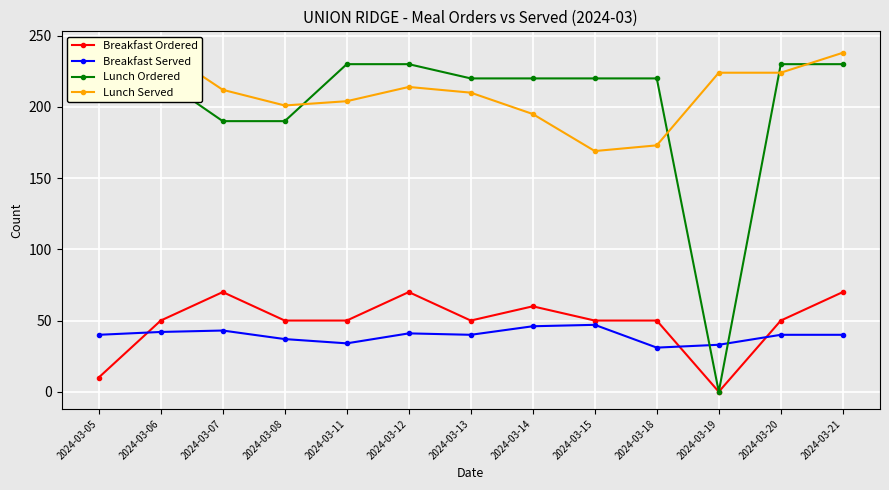

What is the value of the Lunch Served point at the 7th from the left?

210